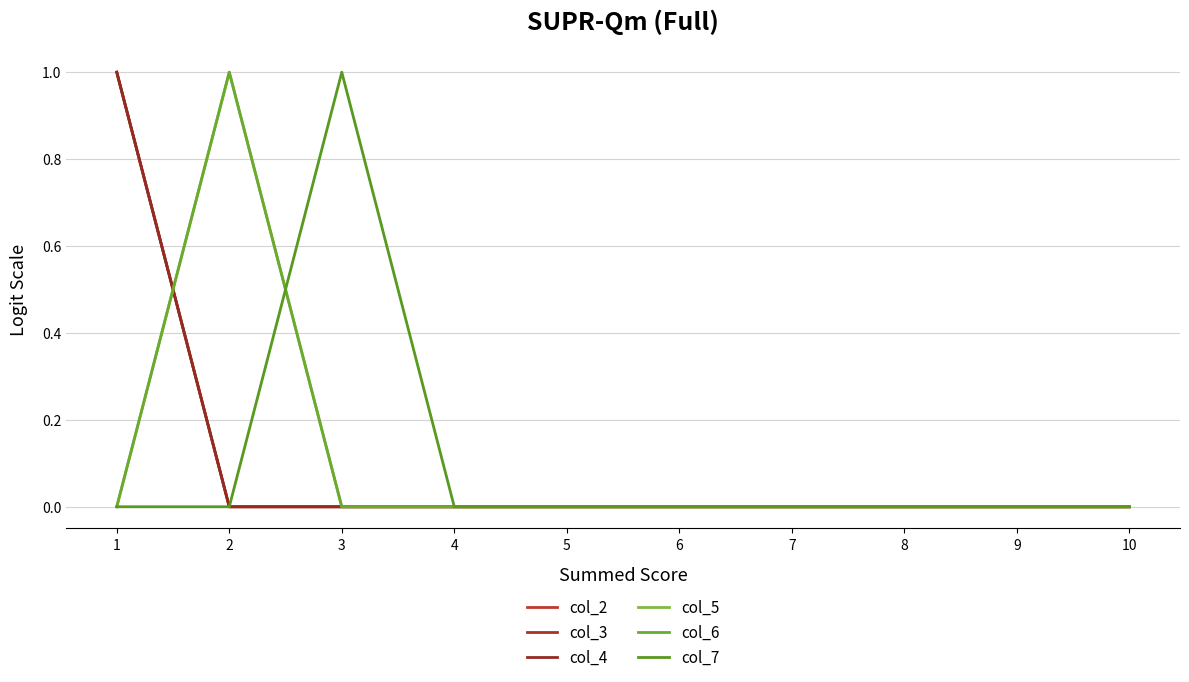

Is it true that col_5 equals 0 at 7?

True